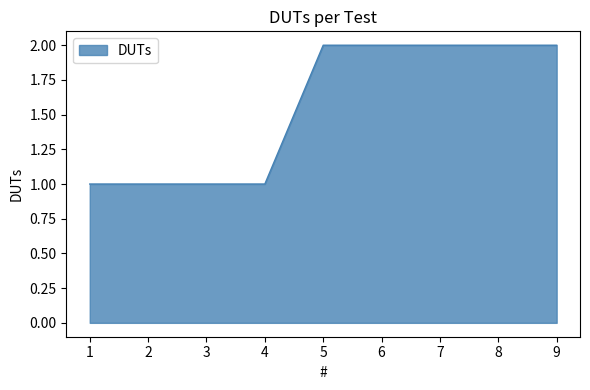

What is the minimum value shown in the chart?

1